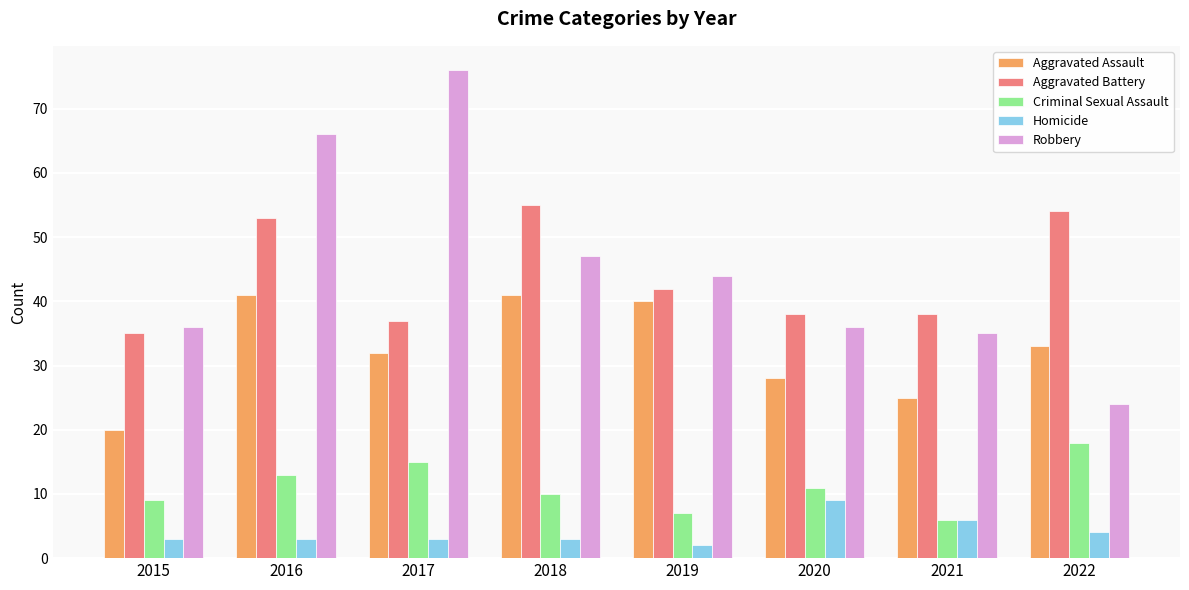

What is the value of the Robbery bar at the 8th from the left?

24